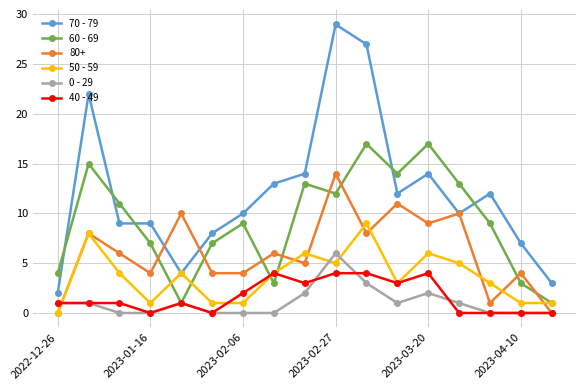

How many interior local valleys does the 60 - 69 series have?

4